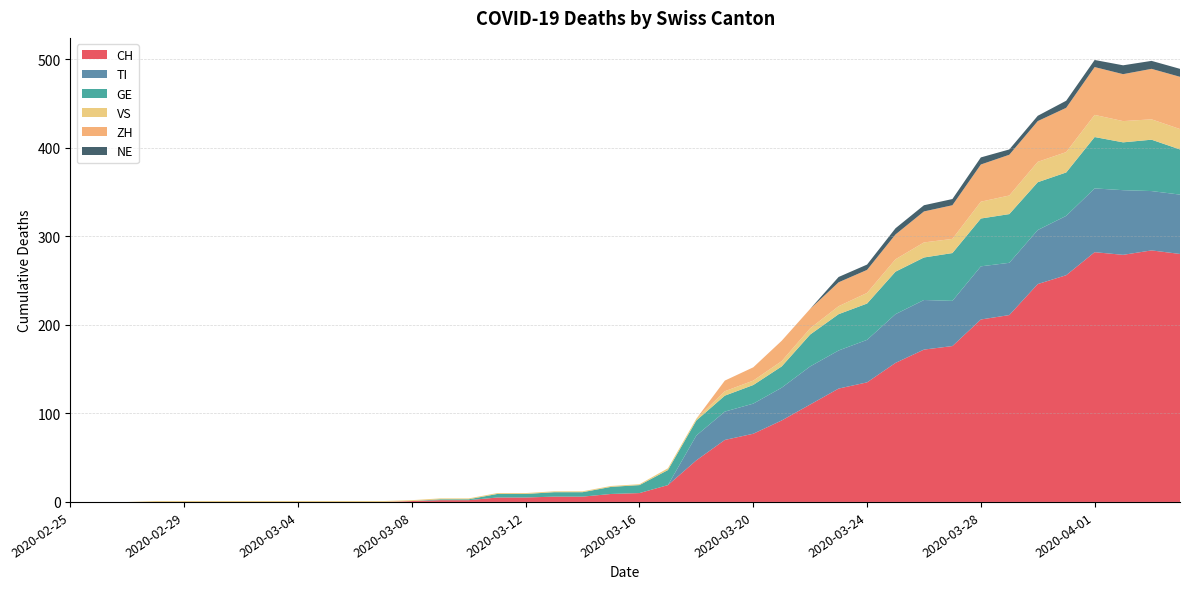

Reading right to left, extract all data points from this chart.

CH: 2020-04-04=280	2020-04-03=284	2020-04-02=279	2020-04-01=282	2020-03-31=256	2020-03-30=246	2020-03-29=211	2020-03-28=206	2020-03-27=176	2020-03-26=172	2020-03-25=157	2020-03-24=135	2020-03-23=128	2020-03-22=110	2020-03-21=92	2020-03-20=77	2020-03-19=70	2020-03-18=47	2020-03-17=19	2020-03-16=10	2020-03-15=9	2020-03-14=6	2020-03-13=6	2020-03-12=5	2020-03-11=5	2020-03-10=2	2020-03-09=2	2020-03-08=1	2020-03-07=0	2020-03-06=0	2020-03-05=0	2020-03-04=0	2020-03-03=0	2020-03-02=0	2020-03-01=0	2020-02-29=0	2020-02-28=0	2020-02-27=0	2020-02-26=0	2020-02-25=0
TI: 2020-04-04=67	2020-04-03=67	2020-04-02=73	2020-04-01=72	2020-03-31=67	2020-03-30=61	2020-03-29=59	2020-03-28=60	2020-03-27=51	2020-03-26=56	2020-03-25=55	2020-03-24=48	2020-03-23=43	2020-03-22=43	2020-03-21=37	2020-03-20=34	2020-03-19=32	2020-03-18=28	2020-03-17=0	2020-03-16=0	2020-03-15=0	2020-03-14=0	2020-03-13=0	2020-03-12=0	2020-03-11=0	2020-03-10=0	2020-03-09=0	2020-03-08=0	2020-03-07=0	2020-03-06=0	2020-03-05=0	2020-03-04=0	2020-03-03=0	2020-03-02=0	2020-03-01=0	2020-02-29=0	2020-02-28=0	2020-02-27=0	2020-02-26=0	2020-02-25=0
GE: 2020-04-04=51	2020-04-03=58	2020-04-02=54	2020-04-01=58	2020-03-31=49	2020-03-30=54	2020-03-29=55	2020-03-28=54	2020-03-27=54	2020-03-26=48	2020-03-25=48	2020-03-24=41	2020-03-23=41	2020-03-22=36	2020-03-21=24	2020-03-20=21	2020-03-19=18	2020-03-18=17	2020-03-17=17	2020-03-16=9	2020-03-15=8	2020-03-14=5	2020-03-13=5	2020-03-12=4	2020-03-11=4	2020-03-10=1	2020-03-09=1	2020-03-08=0	2020-03-07=0	2020-03-06=0	2020-03-05=0	2020-03-04=0	2020-03-03=0	2020-03-02=0	2020-03-01=0	2020-02-29=0	2020-02-28=0	2020-02-27=0	2020-02-26=0	2020-02-25=0
VS: 2020-04-04=23	2020-04-03=23	2020-04-02=24	2020-04-01=25	2020-03-31=23	2020-03-30=23	2020-03-29=21	2020-03-28=19	2020-03-27=16	2020-03-26=17	2020-03-25=14	2020-03-24=12	2020-03-23=9	2020-03-22=7	2020-03-21=6	2020-03-20=5	2020-03-19=5	2020-03-18=2	2020-03-17=2	2020-03-16=1	2020-03-15=1	2020-03-14=1	2020-03-13=1	2020-03-12=1	2020-03-11=1	2020-03-10=1	2020-03-09=1	2020-03-08=1	2020-03-07=1	2020-03-06=1	2020-03-05=1	2020-03-04=1	2020-03-03=1	2020-03-02=1	2020-03-01=1	2020-02-29=1	2020-02-28=1	2020-02-27=0	2020-02-26=0	2020-02-25=0
ZH: 2020-04-04=59	2020-04-03=57	2020-04-02=53	2020-04-01=54	2020-03-31=50	2020-03-30=46	2020-03-29=46	2020-03-28=42	2020-03-27=38	2020-03-26=35	2020-03-25=28	2020-03-24=26	2020-03-23=27	2020-03-22=22	2020-03-21=23	2020-03-20=15	2020-03-19=12	2020-03-18=0	2020-03-17=0	2020-03-16=0	2020-03-15=0	2020-03-14=0	2020-03-13=0	2020-03-12=0	2020-03-11=0	2020-03-10=0	2020-03-09=0	2020-03-08=0	2020-03-07=0	2020-03-06=0	2020-03-05=0	2020-03-04=0	2020-03-03=0	2020-03-02=0	2020-03-01=0	2020-02-29=0	2020-02-28=0	2020-02-27=0	2020-02-26=0	2020-02-25=0
NE: 2020-04-04=9	2020-04-03=9	2020-04-02=10	2020-04-01=8	2020-03-31=8	2020-03-30=6	2020-03-29=6	2020-03-28=8	2020-03-27=7	2020-03-26=7	2020-03-25=7	2020-03-24=6	2020-03-23=6	2020-03-22=0	2020-03-21=0	2020-03-20=0	2020-03-19=0	2020-03-18=0	2020-03-17=0	2020-03-16=0	2020-03-15=0	2020-03-14=0	2020-03-13=0	2020-03-12=0	2020-03-11=0	2020-03-10=0	2020-03-09=0	2020-03-08=0	2020-03-07=0	2020-03-06=0	2020-03-05=0	2020-03-04=0	2020-03-03=0	2020-03-02=0	2020-03-01=0	2020-02-29=0	2020-02-28=0	2020-02-27=0	2020-02-26=0	2020-02-25=0